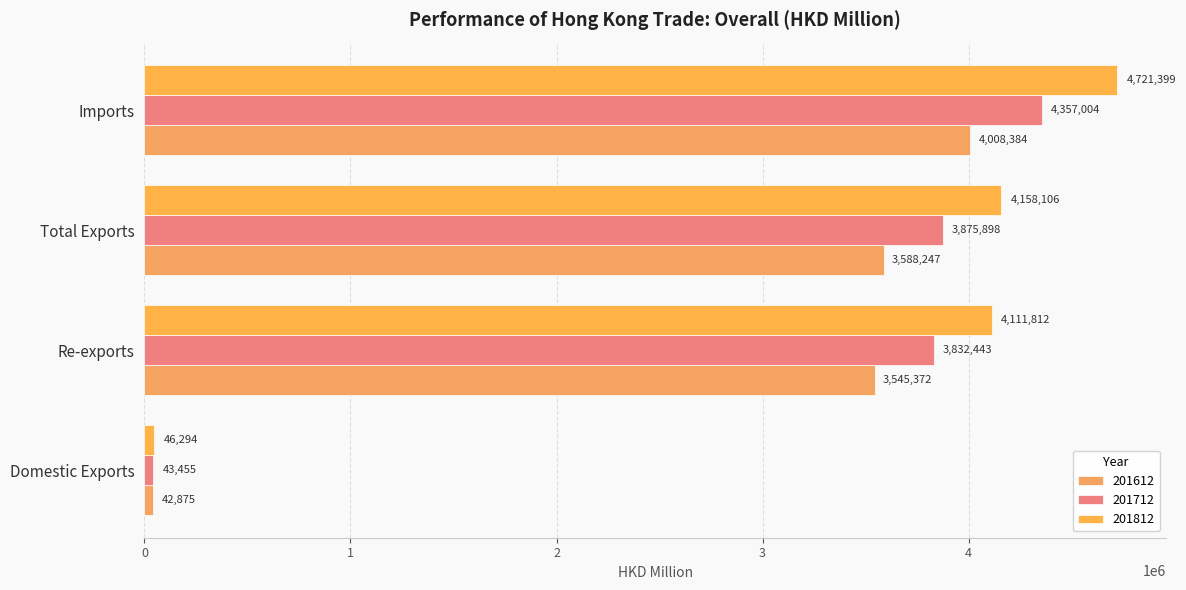

Which series changed the most between Total Exports and Imports?

201812